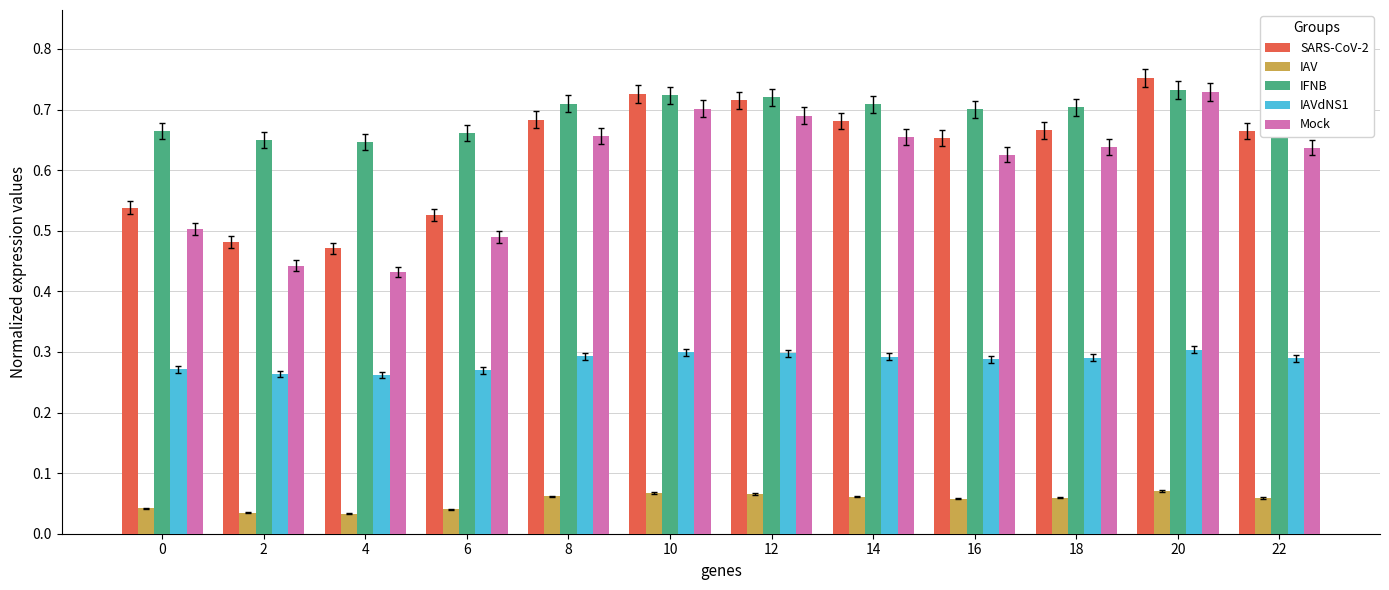

Which category has the highest value across all series?

20